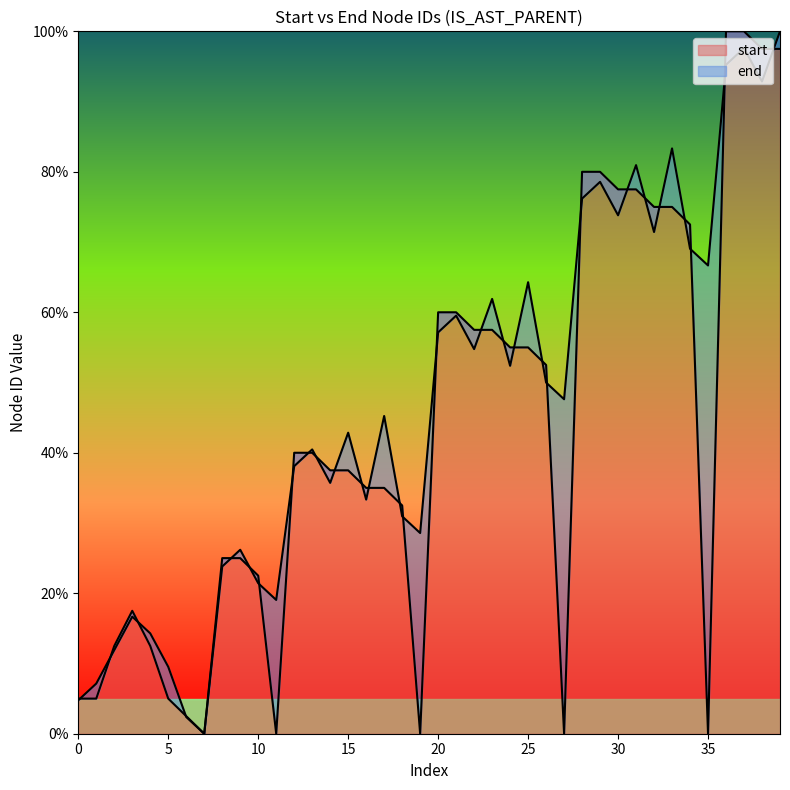

Where is the data nearest to the value 50?

26